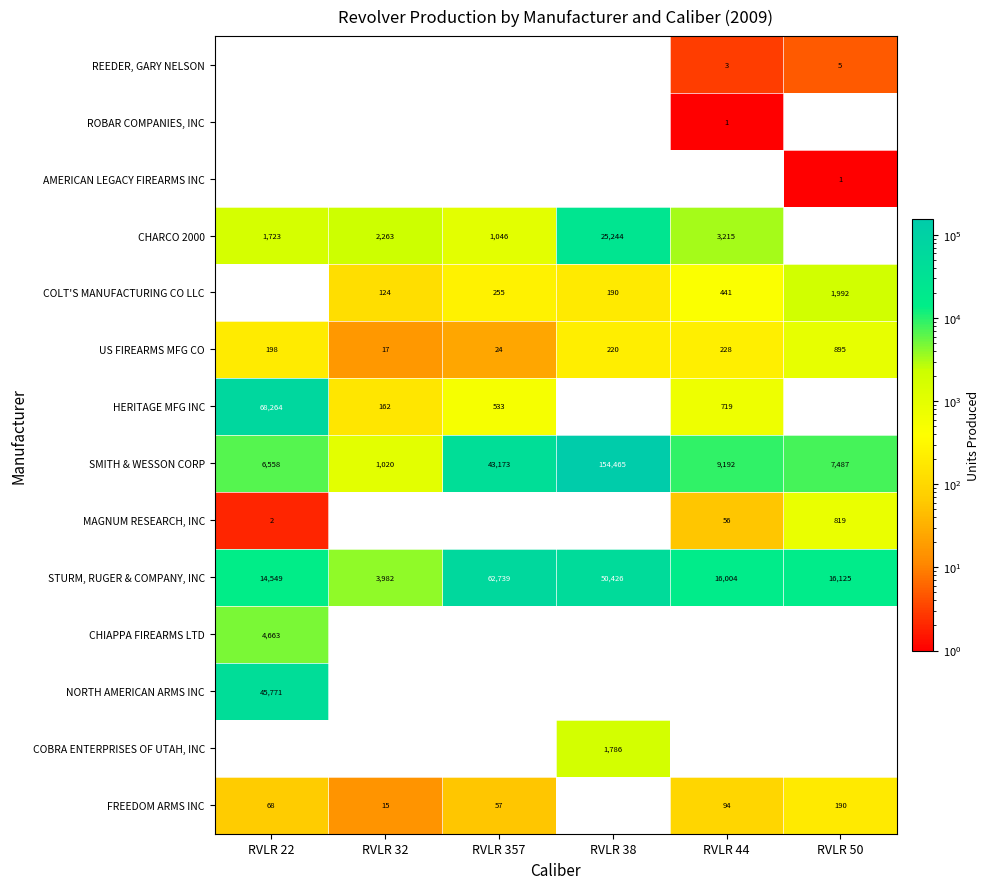

How many data points in STURM, RUGER & COMPANY, INC are less than 16125?

3